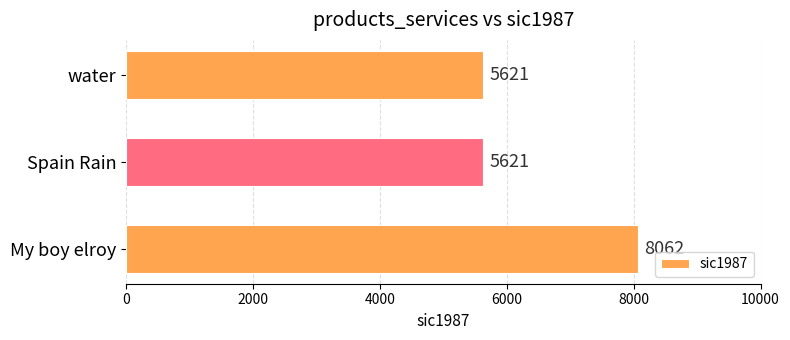

What is the smallest value displayed?

5621